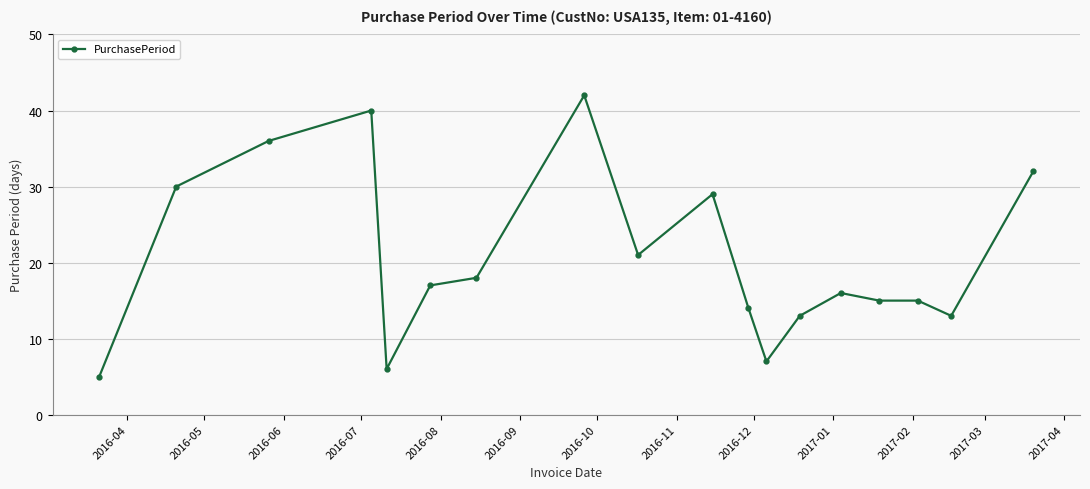

What is the difference between the maximum and minimum values?

37